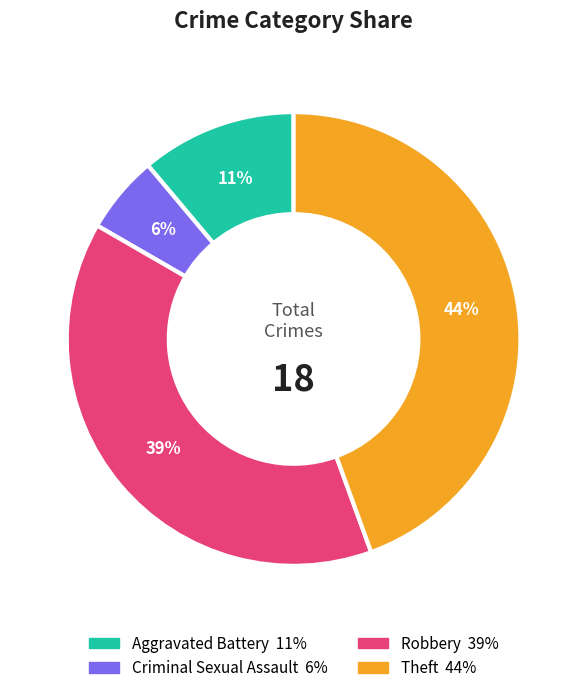

Which has a higher value, Theft or Robbery?

Theft